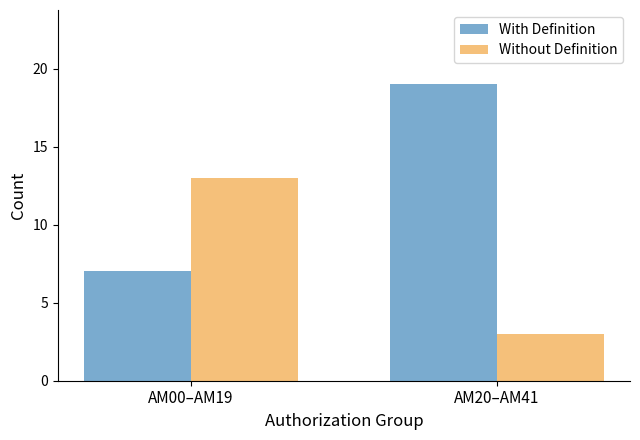

What is the difference between the maximum and minimum values in the Without Definition series?

10